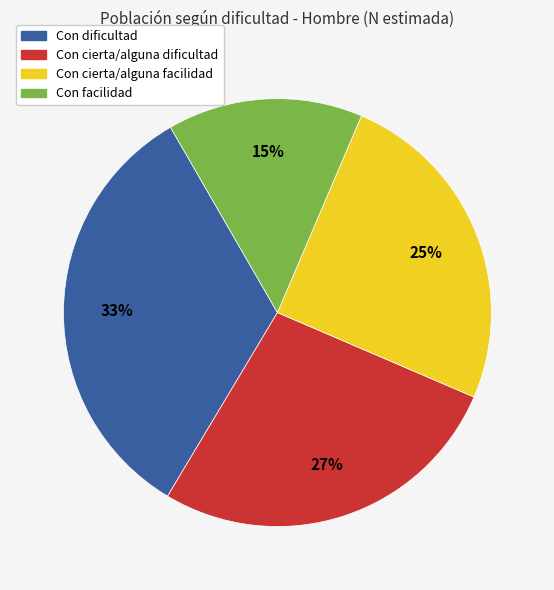

To the nearest percent, what percentage of the pie is Con facilidad?

15%